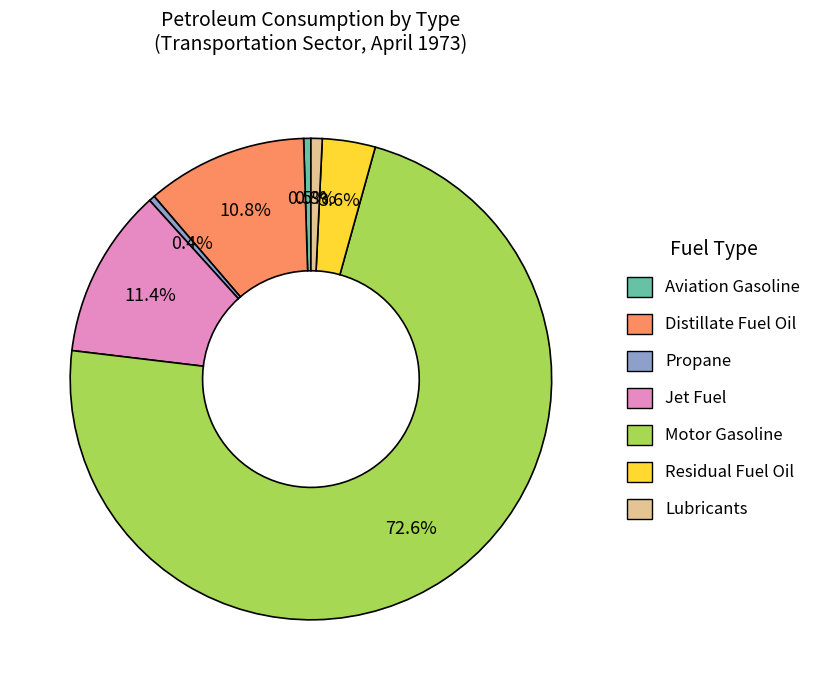

Which category accounts for the majority?

Motor Gasoline